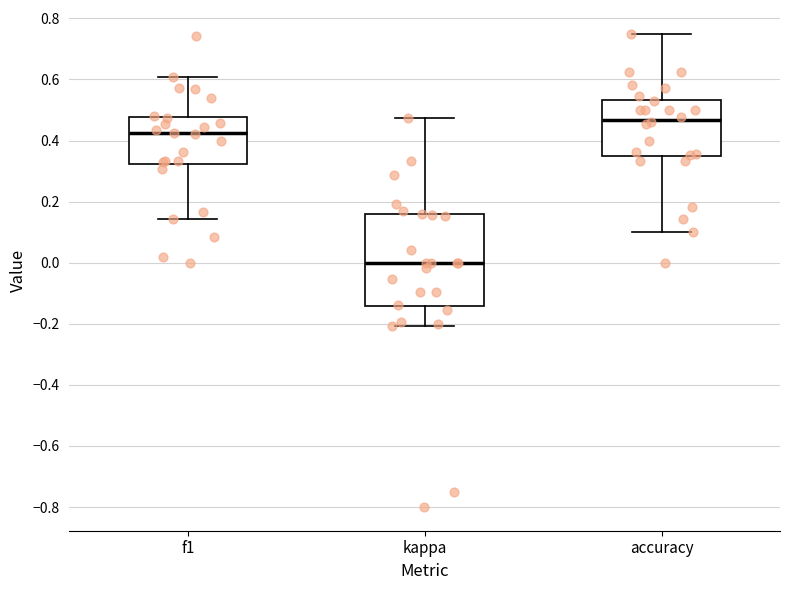

Which box has the lowest median line?

kappa